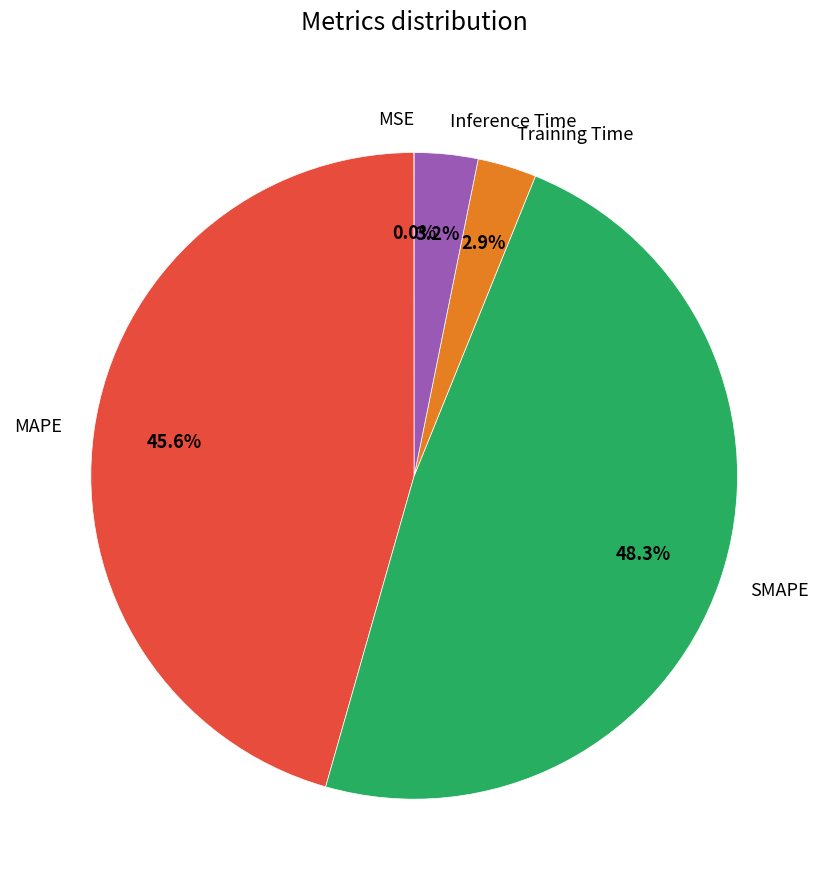

Is it true that SMAPE is 60% of the pie?

False